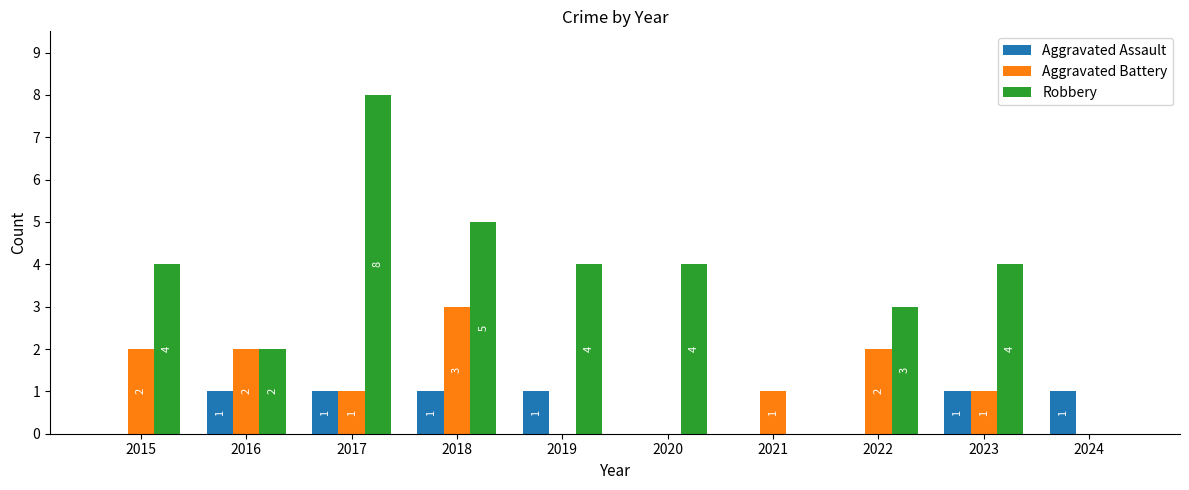

Reading right to left, extract all data points from this chart.

Aggravated Assault: 2024=1	2023=1	2022=0	2021=0	2020=0	2019=1	2018=1	2017=1	2016=1	2015=0
Aggravated Battery: 2024=0	2023=1	2022=2	2021=1	2020=0	2019=0	2018=3	2017=1	2016=2	2015=2
Robbery: 2024=0	2023=4	2022=3	2021=0	2020=4	2019=4	2018=5	2017=8	2016=2	2015=4